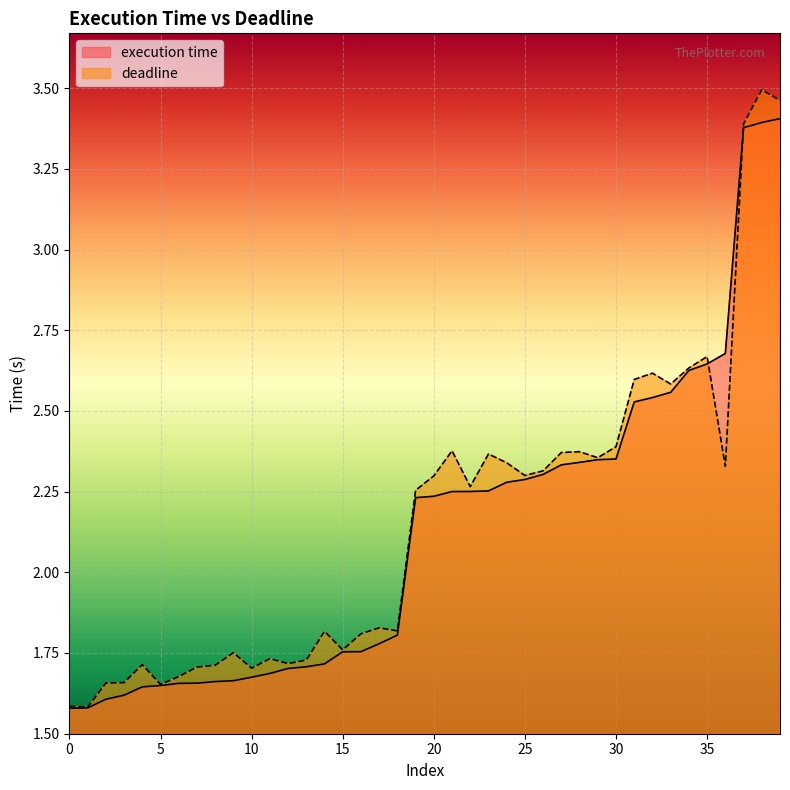

List the series in order of their peak value, lowest first.

execution time, deadline